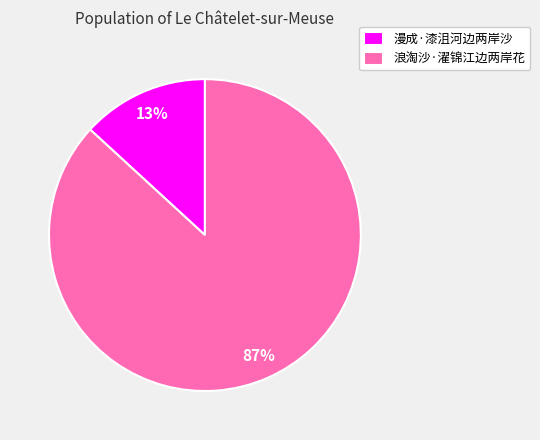

Which has a higher value, 漫成·漆沮河边两岸沙 or 浪淘沙·濯锦江边两岸花?

浪淘沙·濯锦江边两岸花